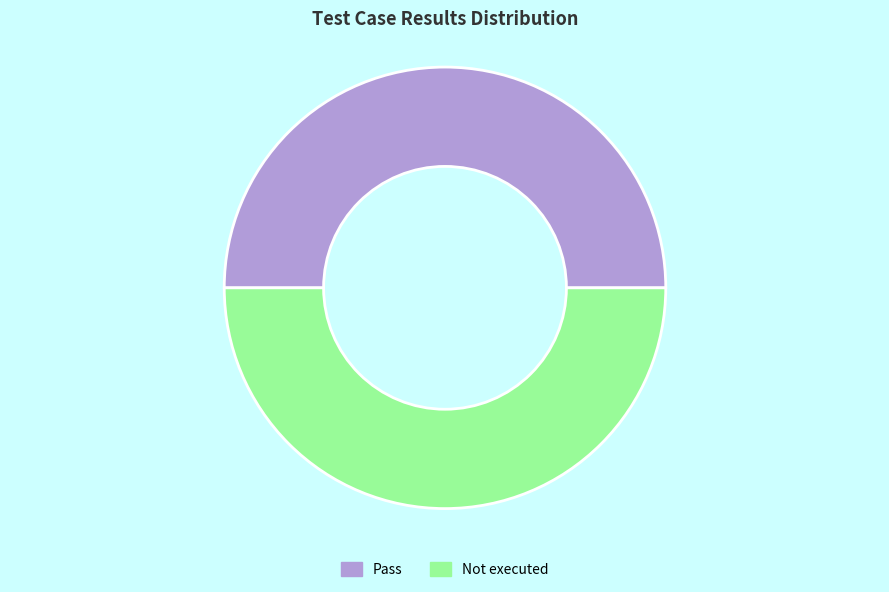

Approximately how many times larger is the value at Not executed compared to Pass?

1.0